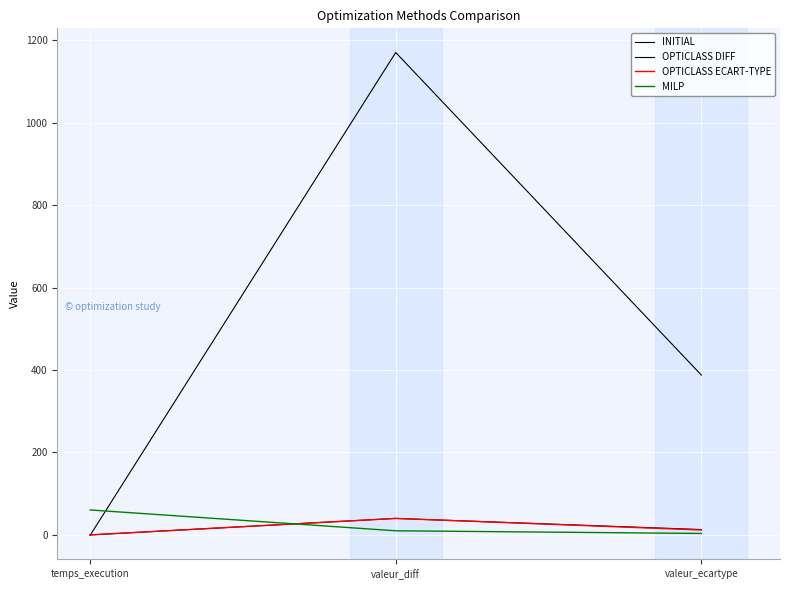

Which series has the largest total across all categories?

INITIAL